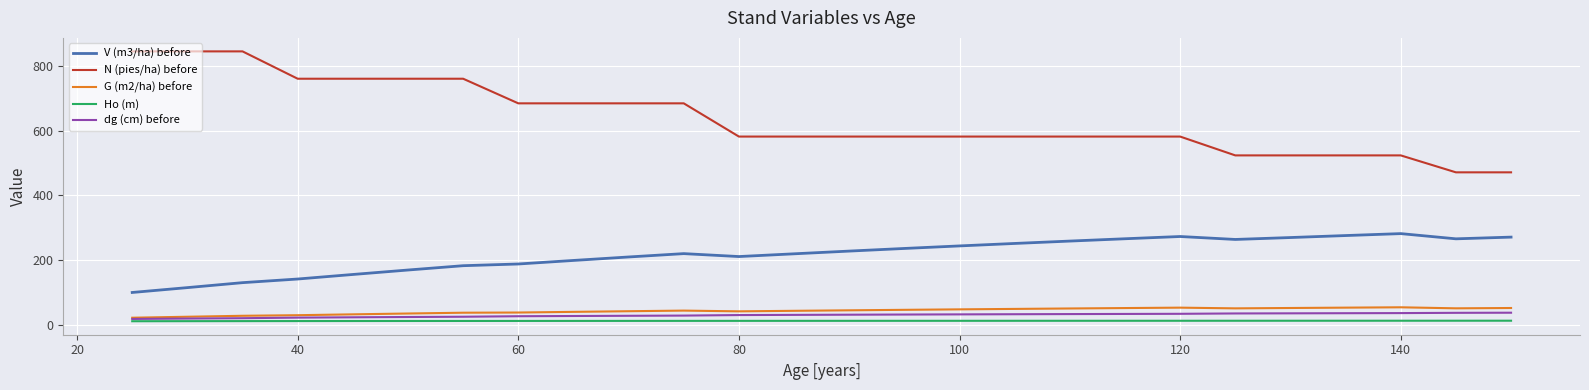

Which series has the largest total across all categories?

N (pies/ha) before